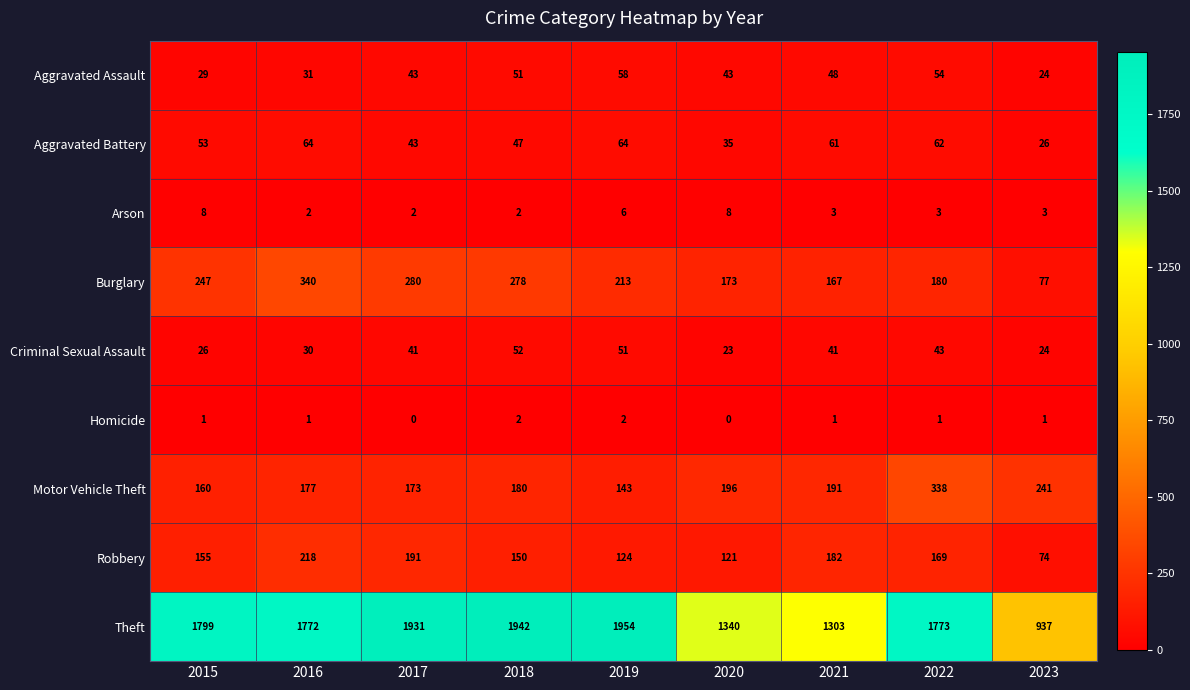

At which label is Robbery closest to 146?

2018